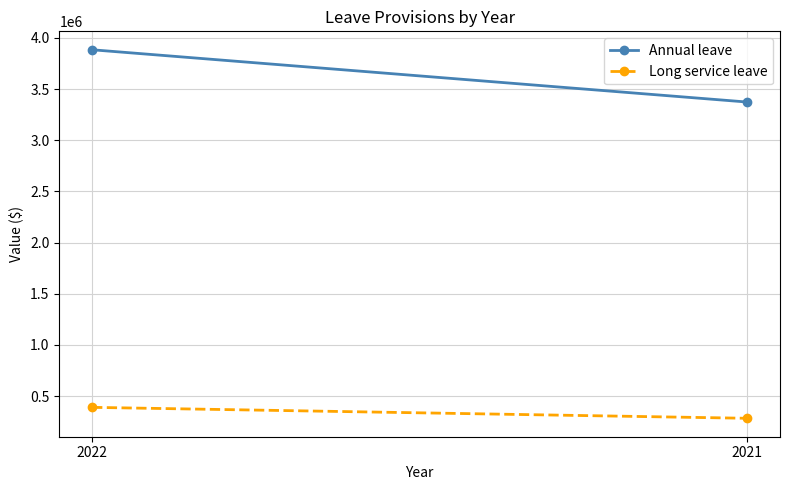

At which category is the sum across all series the highest?

2022